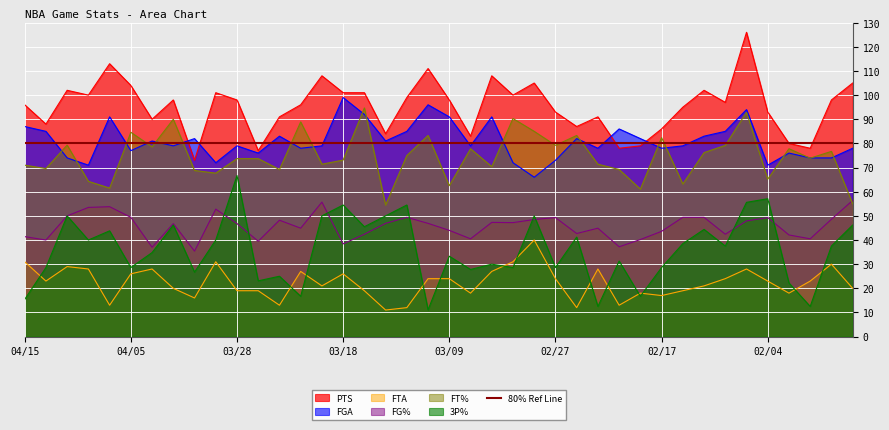

The PTS series shows 101.0 at 03/18. True or false?

True